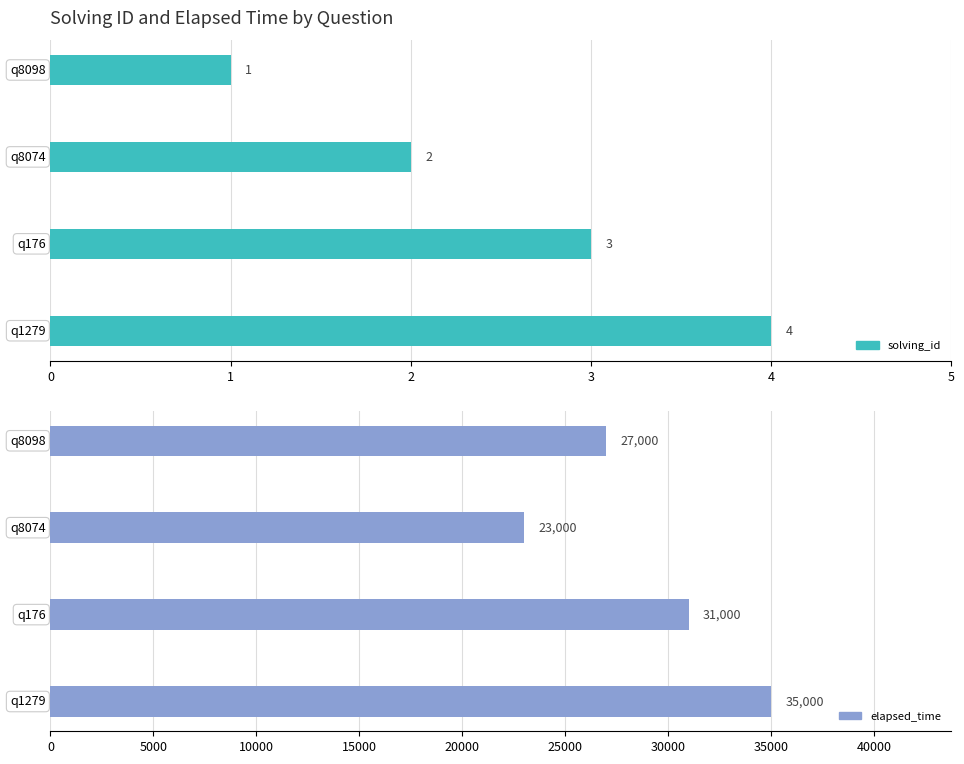

What is the maximum value for solving_id?

4